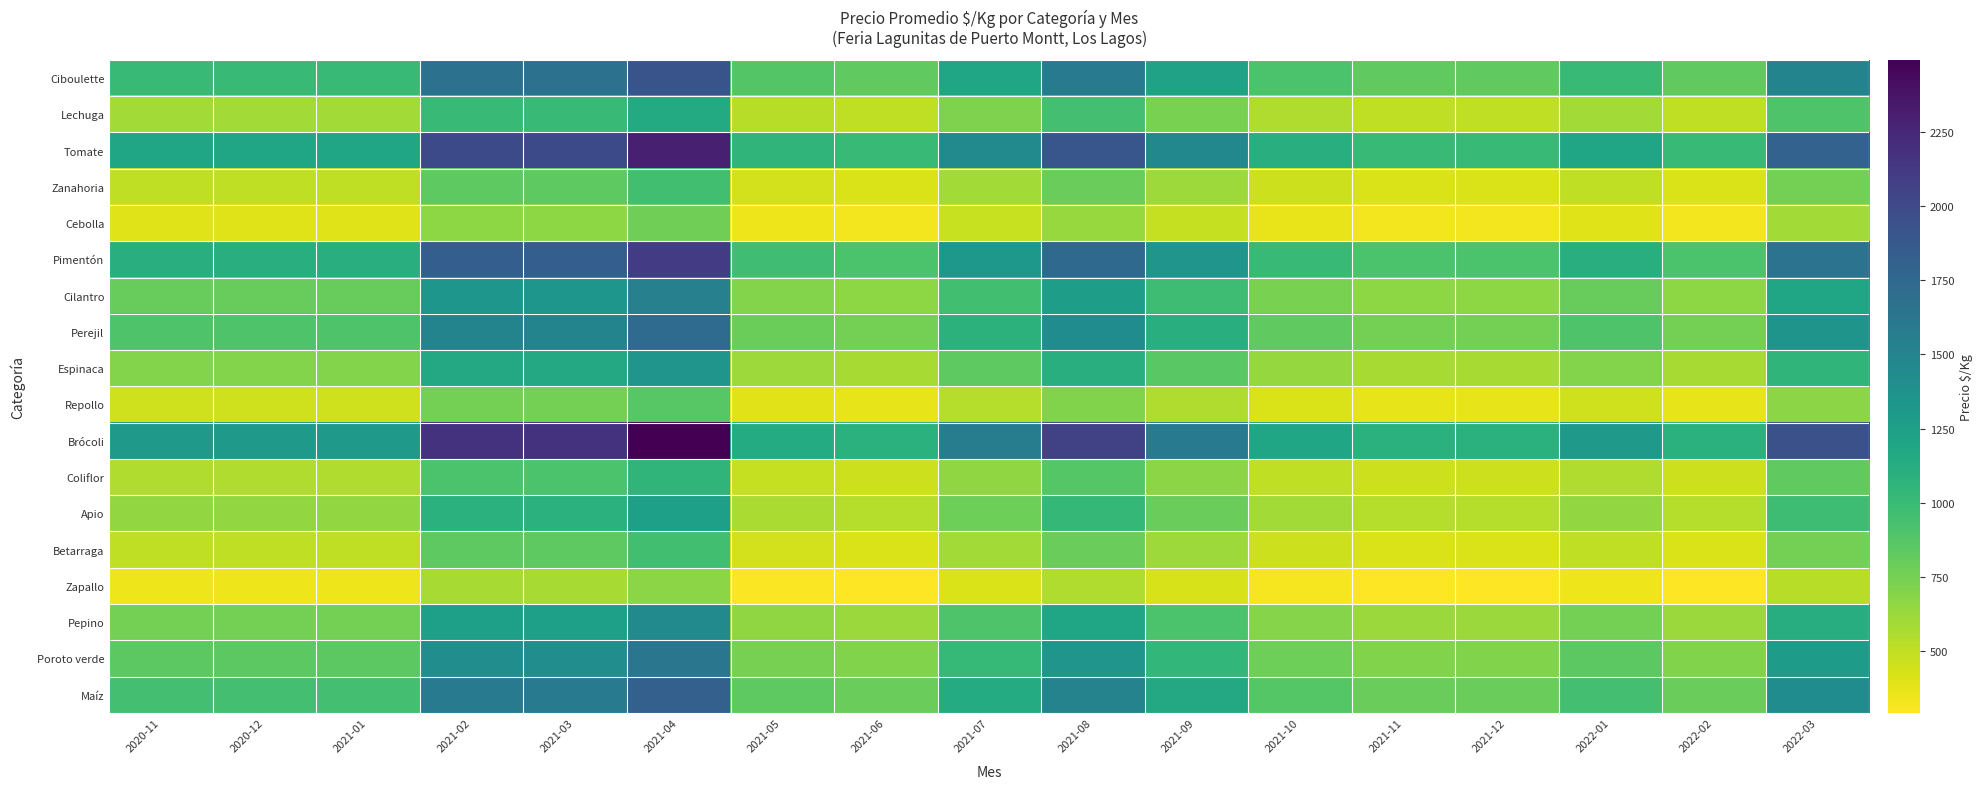

What is the total value across all series at 2021-07?

16232